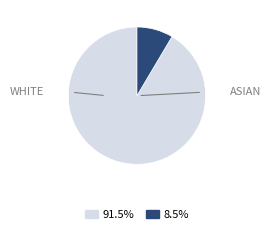

Does any single category account for the majority?

Yes